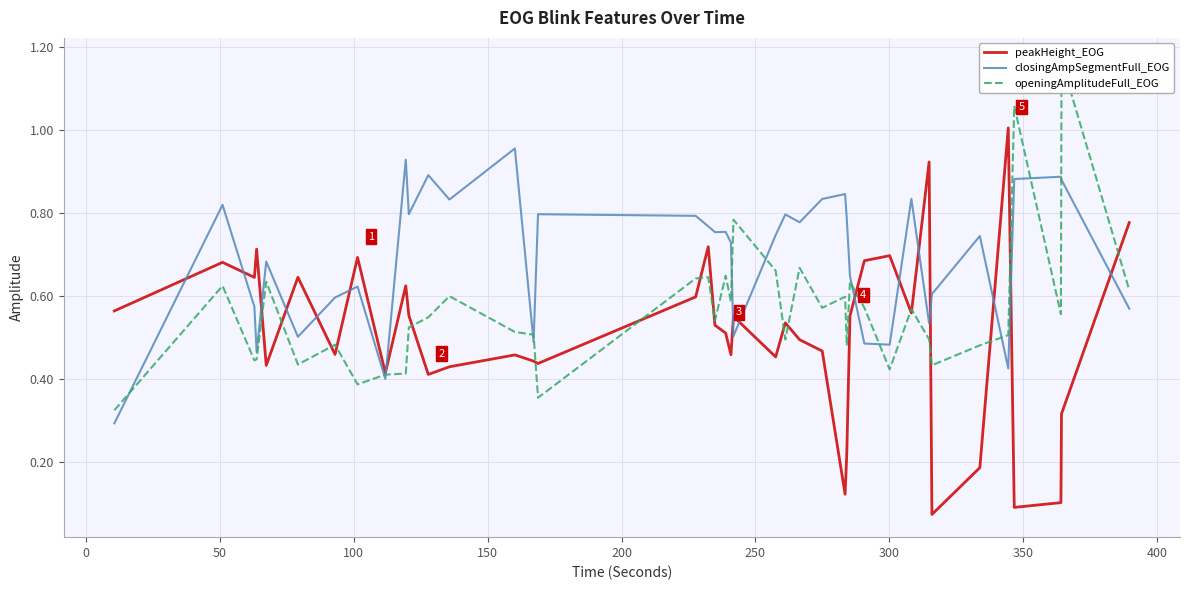

What is the sum of all closingAmpSegmentFull_EOG values?

27.7